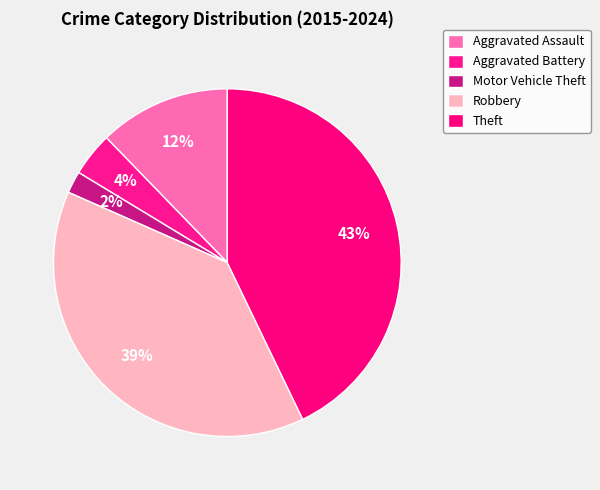

Which category has the smallest portion of the pie?

Motor Vehicle Theft